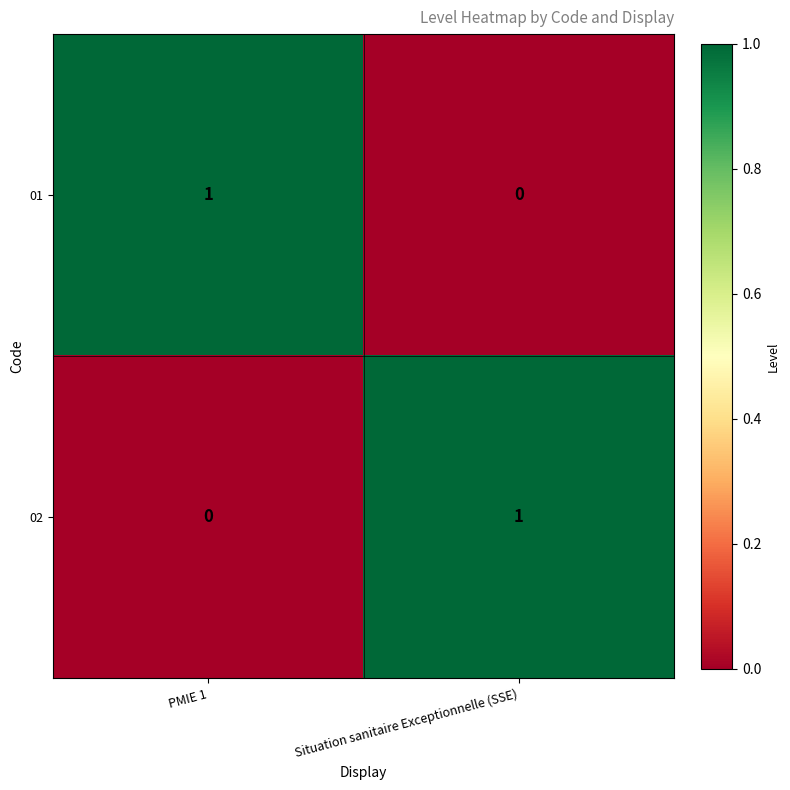

How many values in 01 are above zero?

1